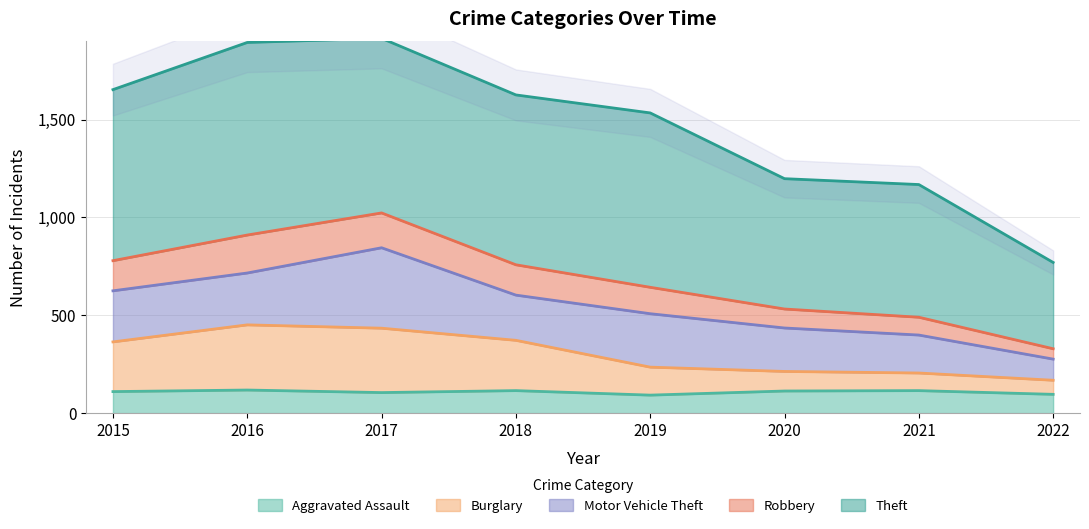

Is it true that Robbery equals 522 at 2015?

False